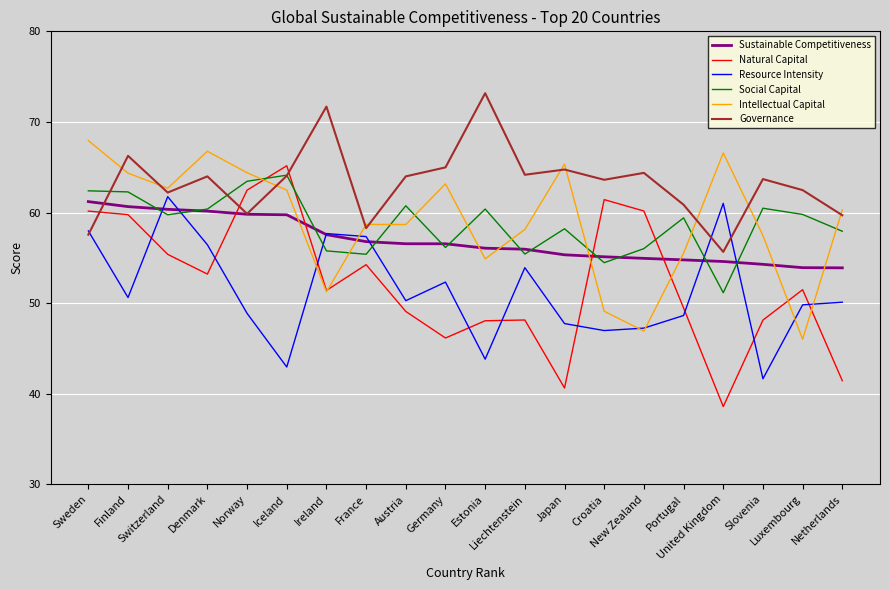

At which category is the sum across all series the highest?

Sweden